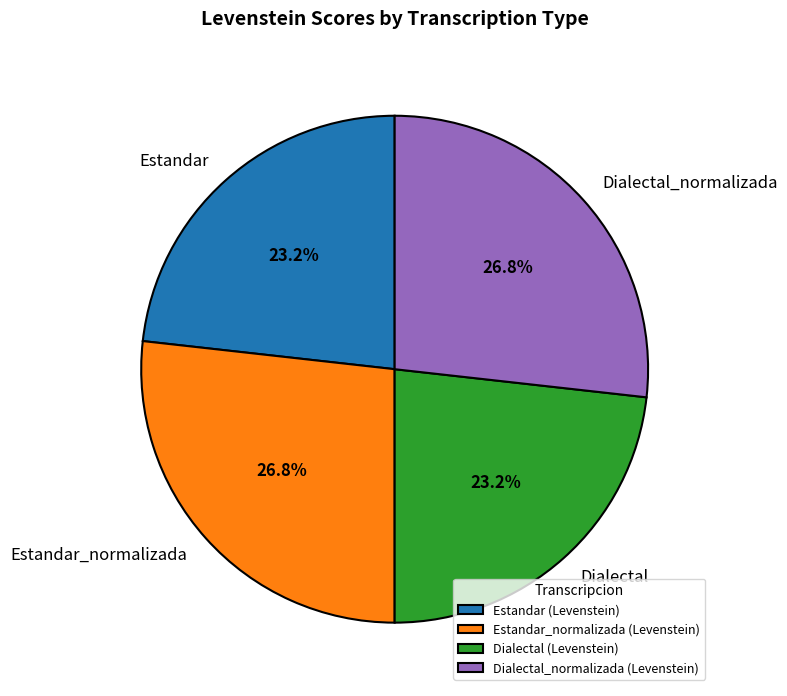

Is the sum of Dialectal_normalizada and Estandar_normalizada greater than half?

Yes